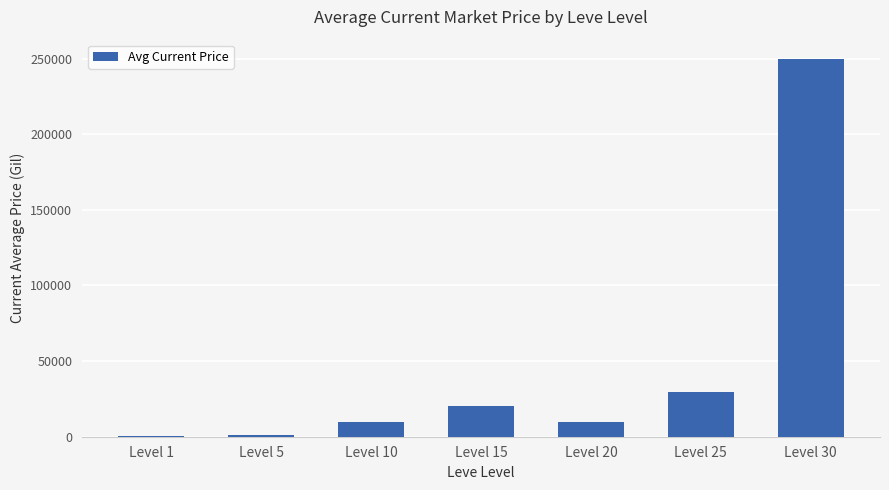

The chart shows a value of 250000.0 at Level 30. True or false?

True